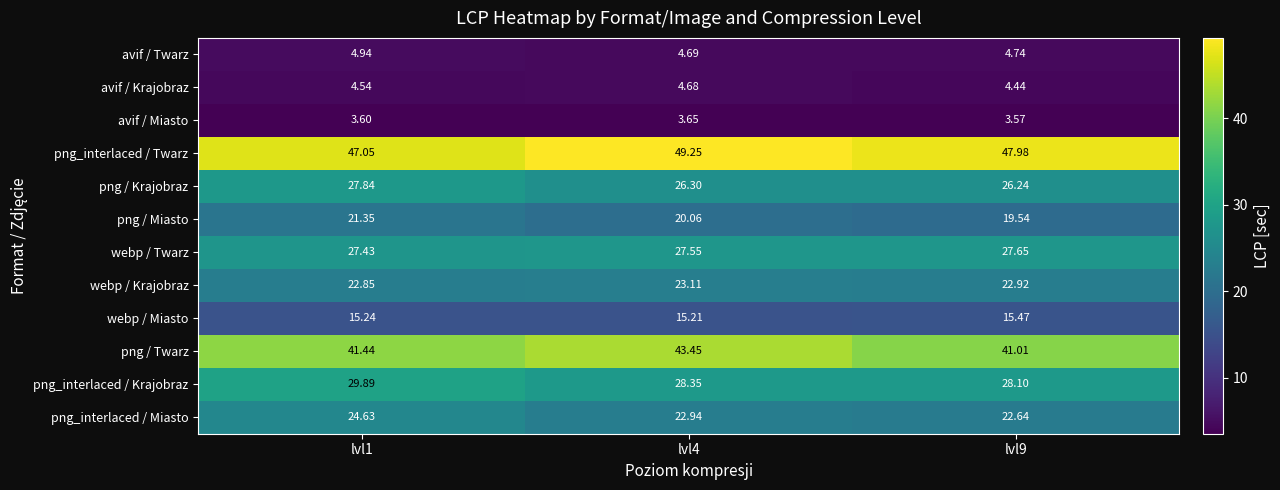

Rank the series by their maximum value, from lowest to highest.

avif / Miasto, avif / Krajobraz, avif / Twarz, webp / Miasto, png / Miasto, webp / Krajobraz, png_interlaced / Miasto, webp / Twarz, png / Krajobraz, png_interlaced / Krajobraz, png / Twarz, png_interlaced / Twarz